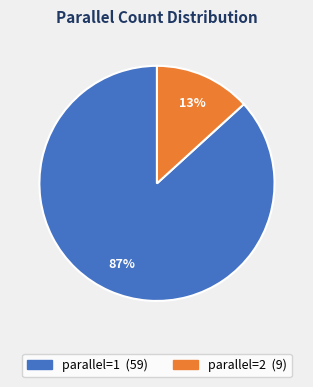

Is there a majority slice in this chart?

Yes